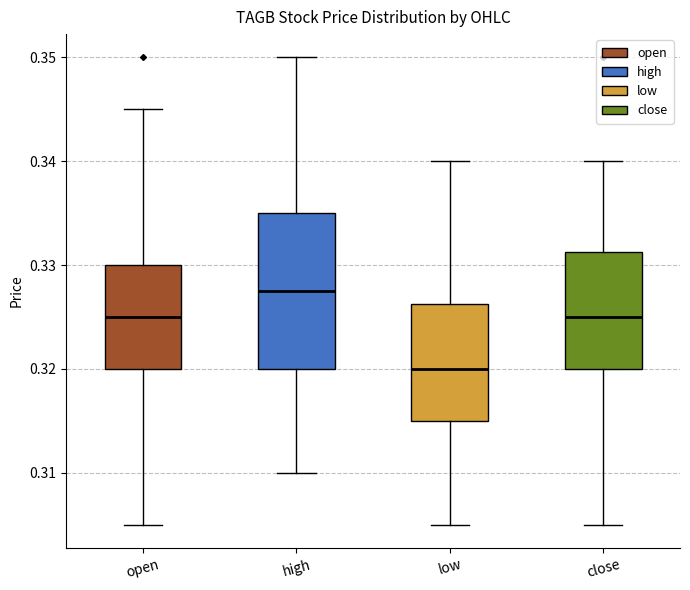

Reading left to right, transcribe this box plot: for each box, give where its median line is, the range the box spans, and where its two whiskers end, as read against the y-axis. The values are not printed on the chart, so give them approximately, as read against the axis.

open: median 0.325, box 0.320 to 0.330, whiskers 0.305 to 0.345
high: median 0.328, box 0.320 to 0.335, whiskers 0.310 to 0.350
low: median 0.320, box 0.315 to 0.326, whiskers 0.305 to 0.340
close: median 0.325, box 0.320 to 0.331, whiskers 0.305 to 0.340